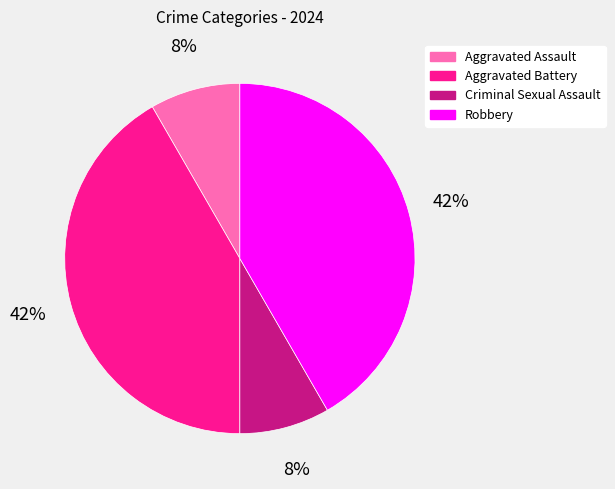

Which has a higher value, Criminal Sexual Assault or Aggravated Battery?

Aggravated Battery